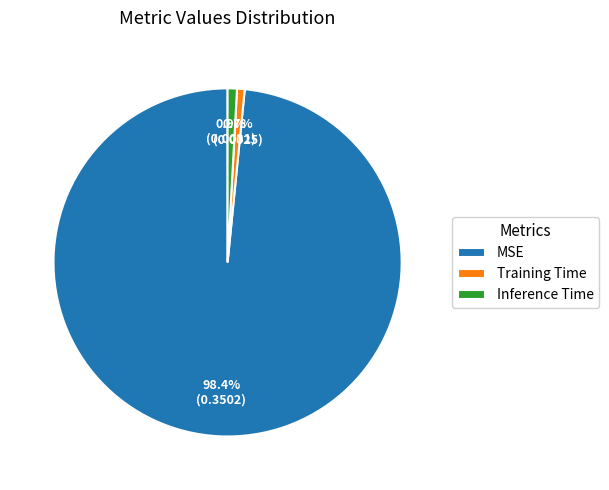

How many segments does this pie chart have?

3